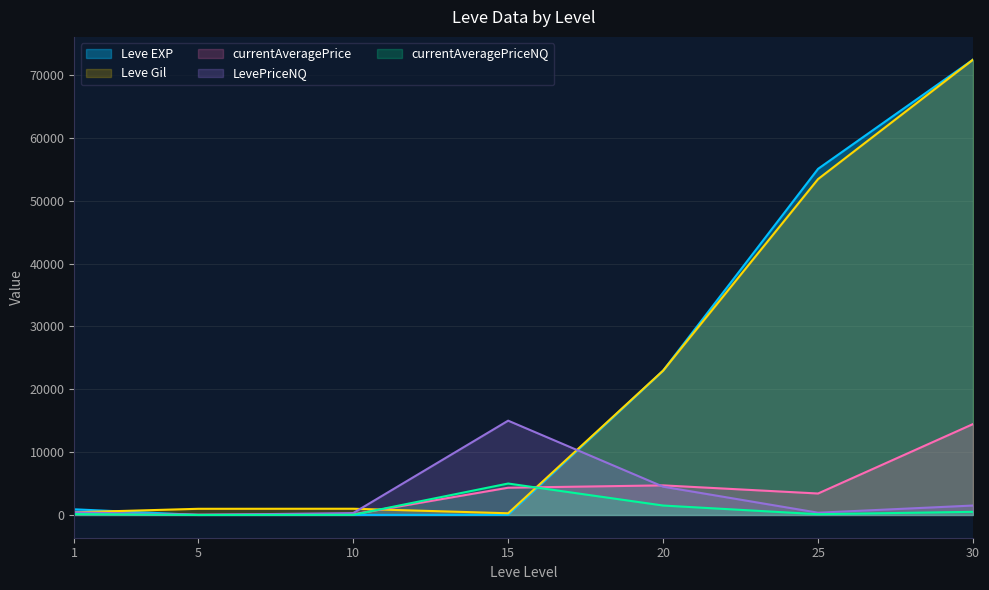

What is the difference between the maximum and minimum values in the Leve EXP series?

72424.0